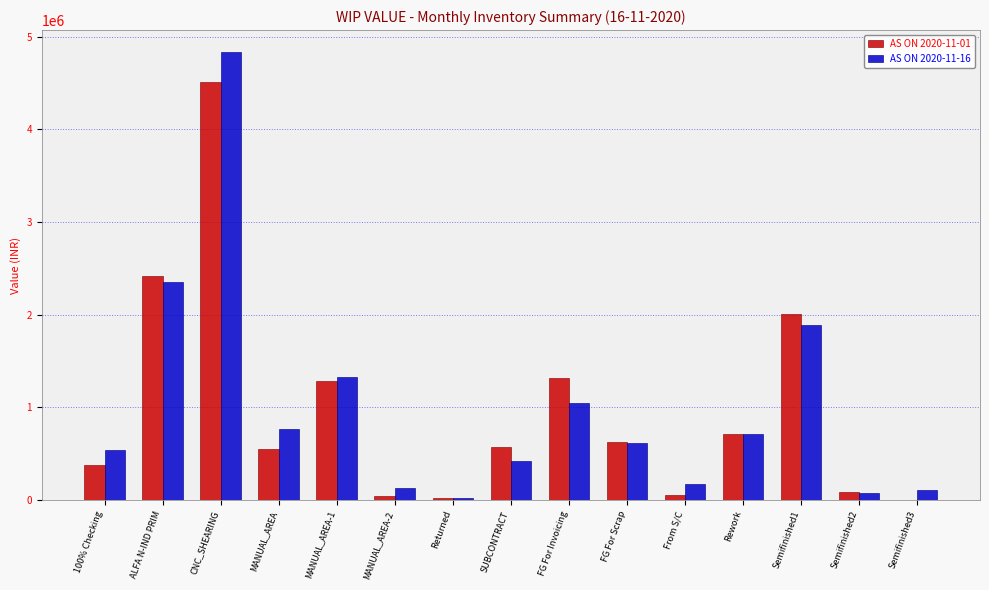

Is the value of AS ON 2020-11-16 at FG For Invoicing greater than the value of AS ON 2020-11-01 at Semifinished1?

No